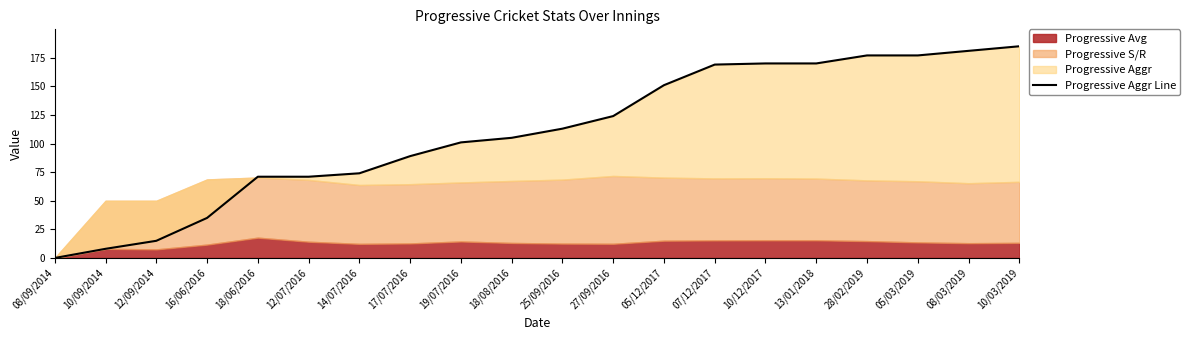

True or false: the data has more than 0 interior local peaks.

False